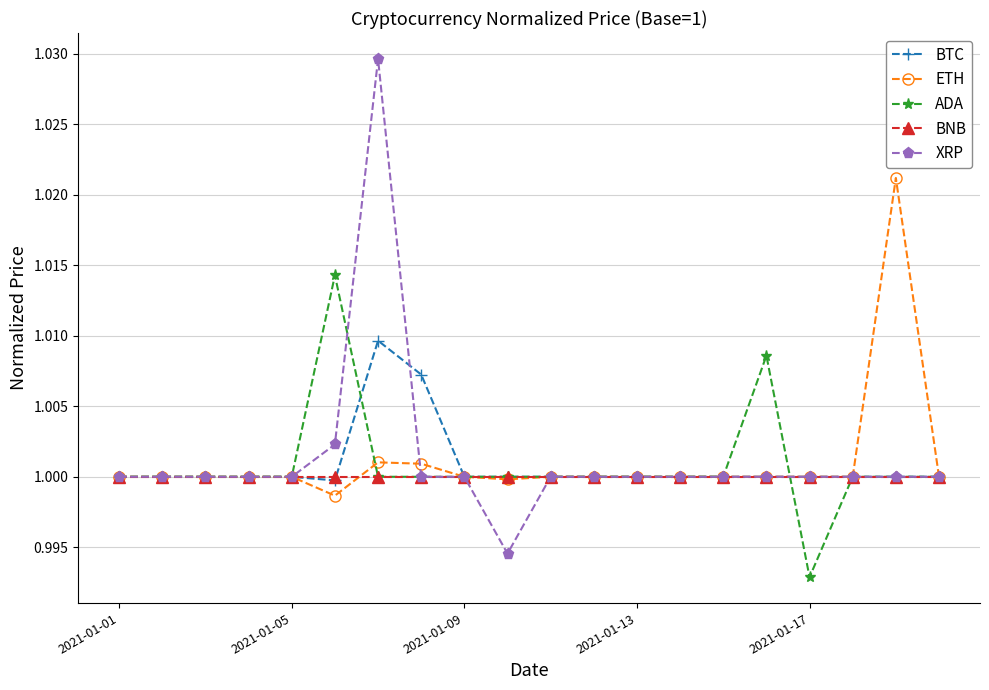

List the series in order of their peak value, highest first.

XRP, ETH, ADA, BTC, BNB